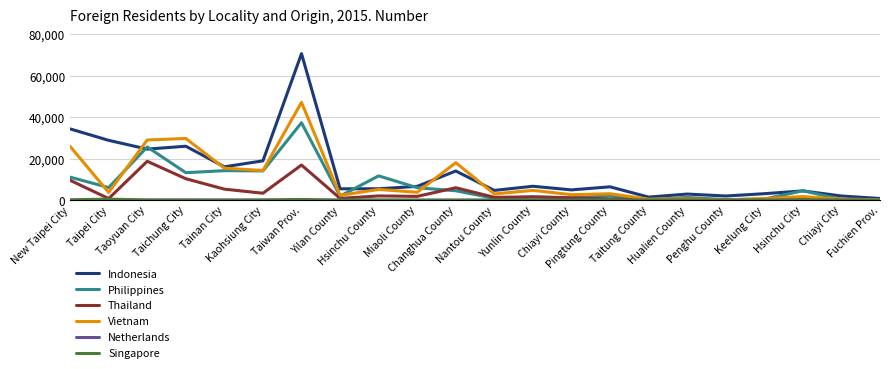

True or false: Indonesia and Thailand cross at least once.

False